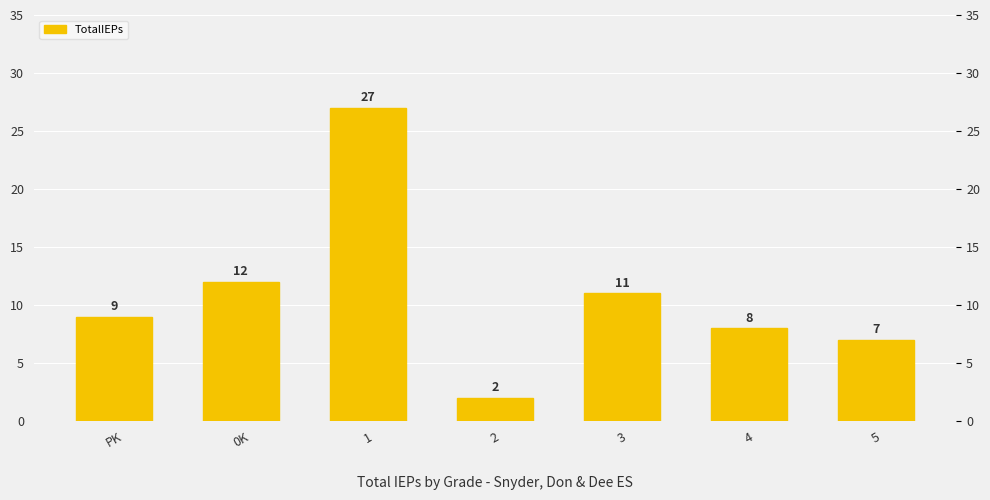

Is it true that the value at 3 is 16?

False